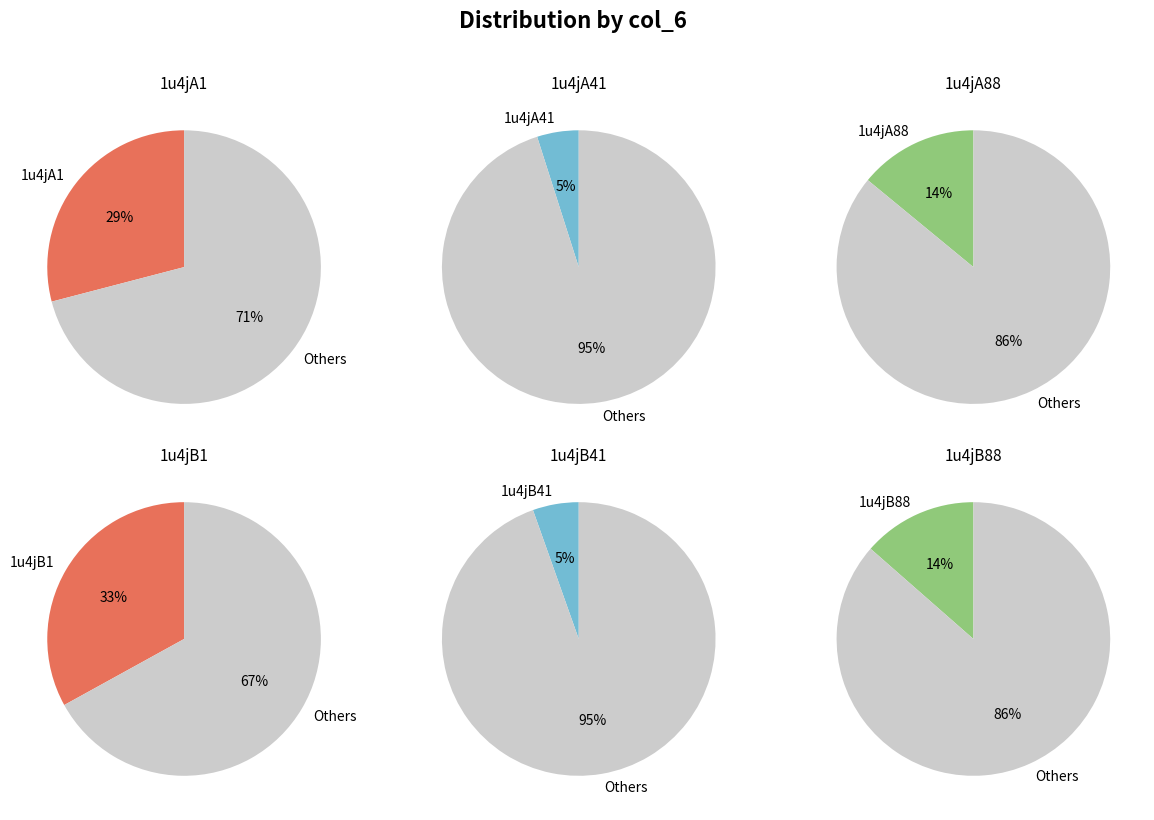

What percentage is NOT represented by 1u4jA1?

70.9%